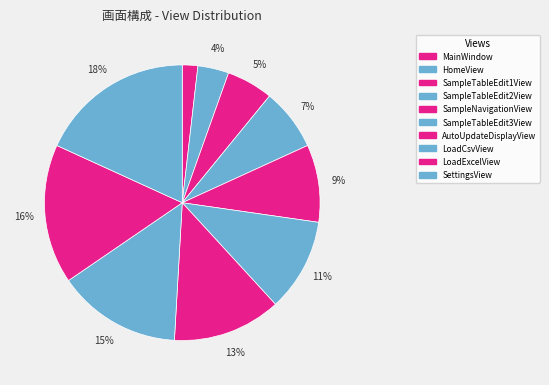

Count the number of slices in the pie.

10